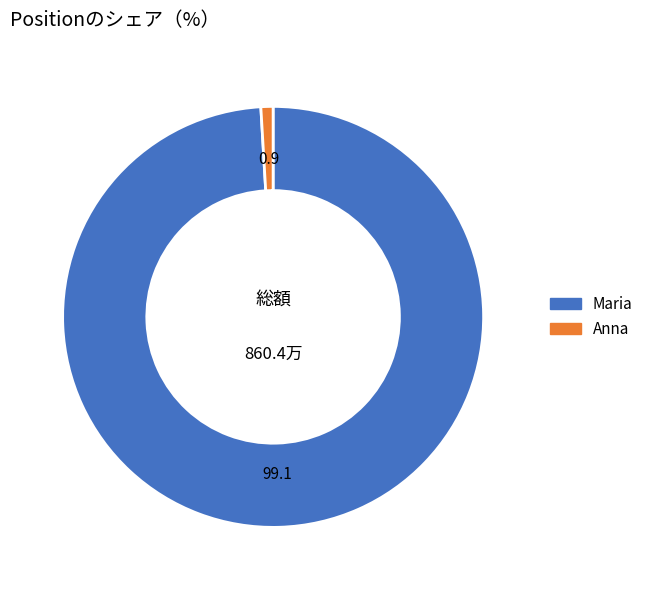

Which has a higher value, Maria or Anna?

Maria